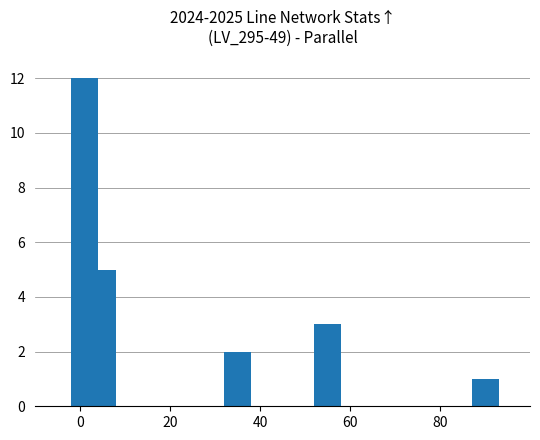

What is the difference between the maximum and minimum values?

11